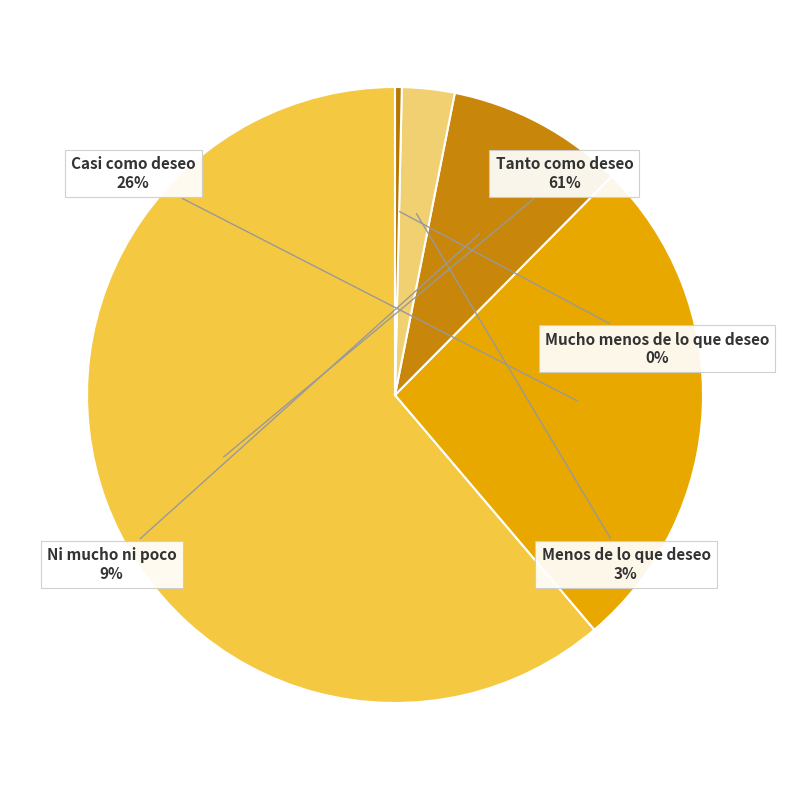

Is Ni mucho ni poco the majority of the pie?

No